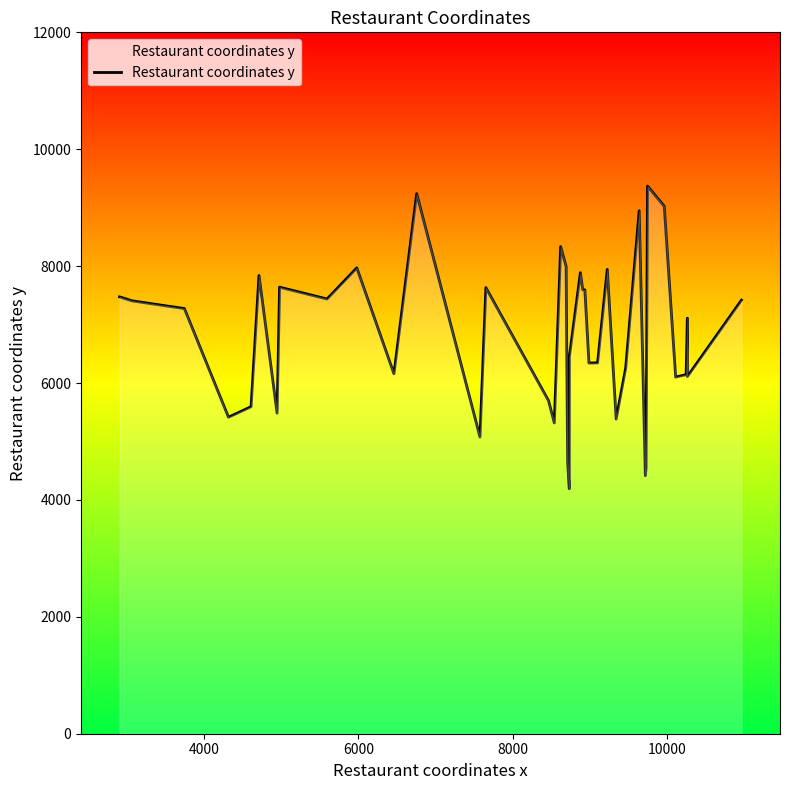

What is the smallest value displayed?

4191